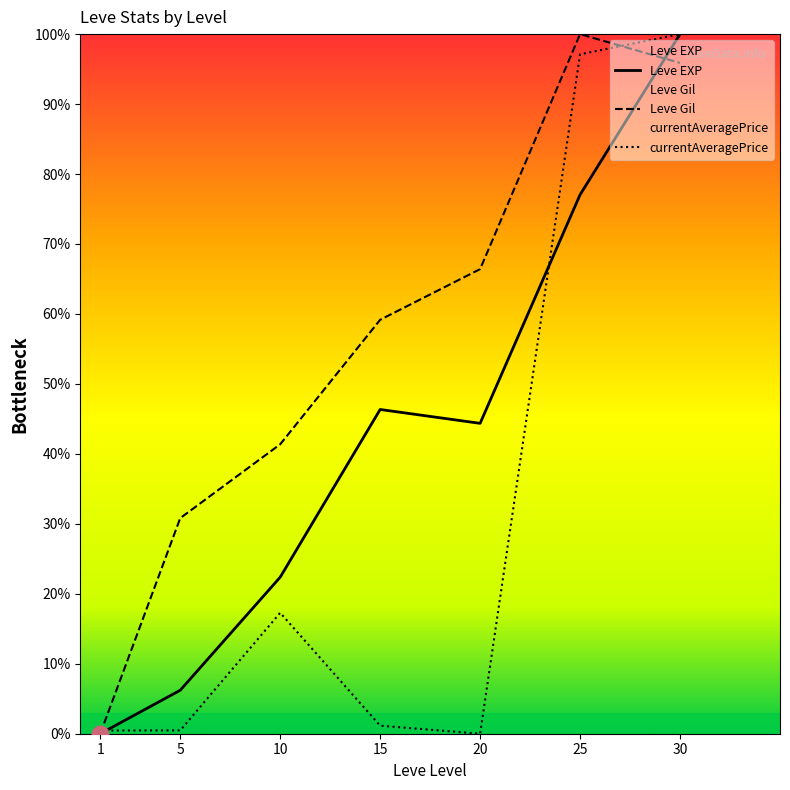

How many intersections are there between currentAveragePrice and Leve EXP?

2